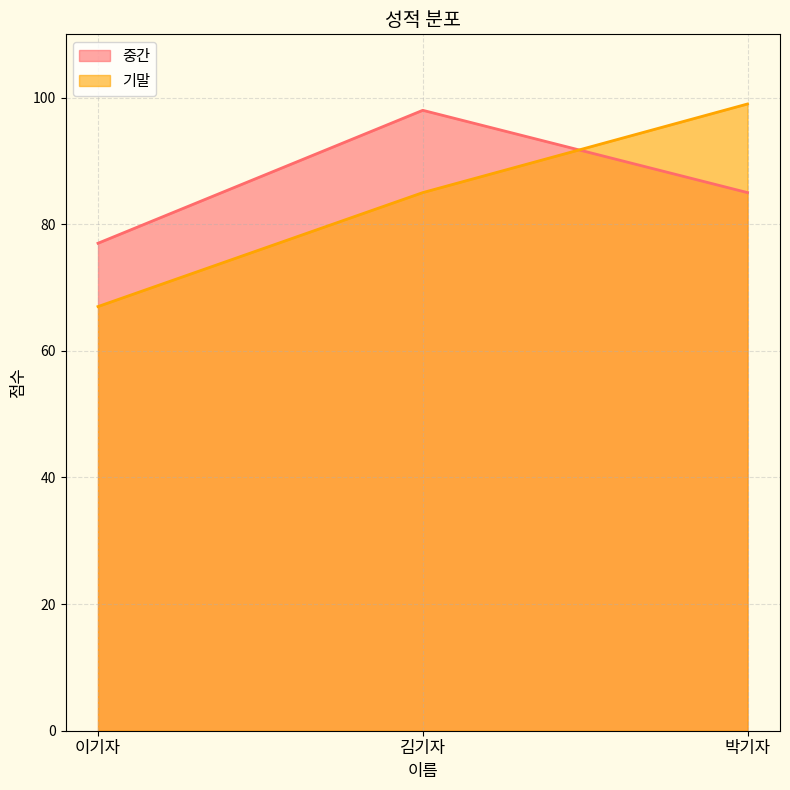

Which series has the largest total across all categories?

중간